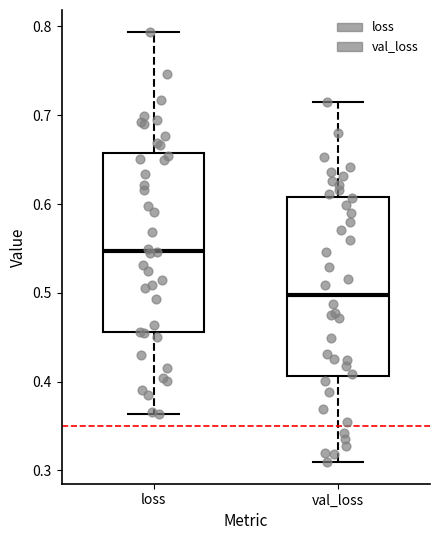

Which box has the highest median line?

loss